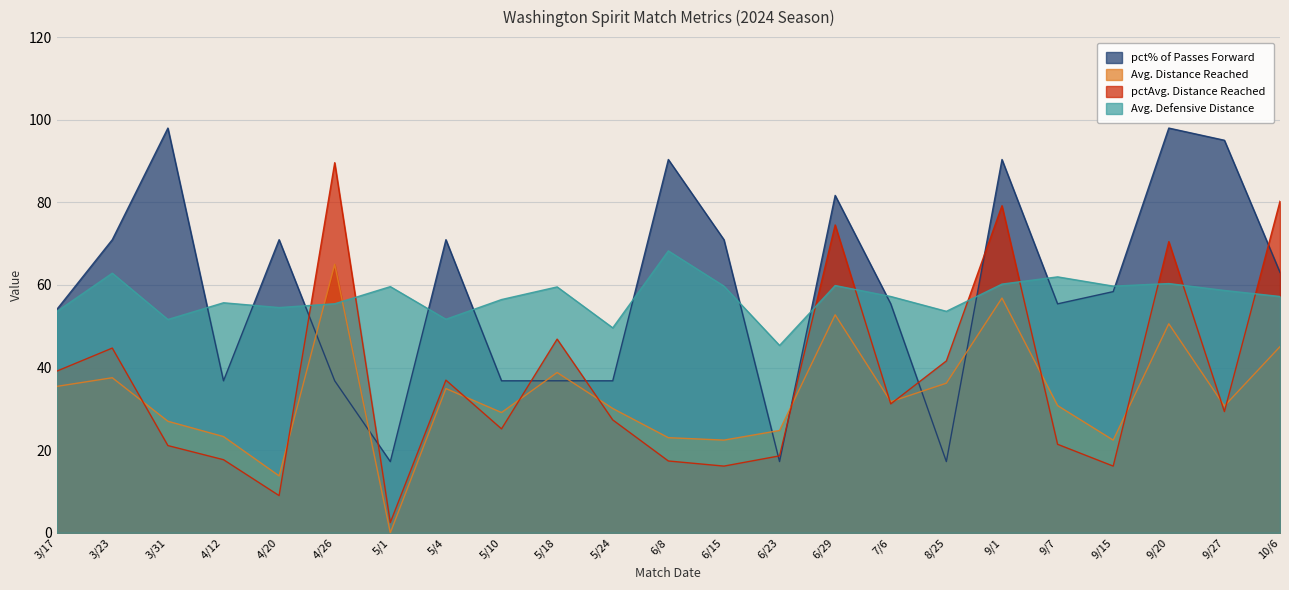

How many data points does each series have?

23